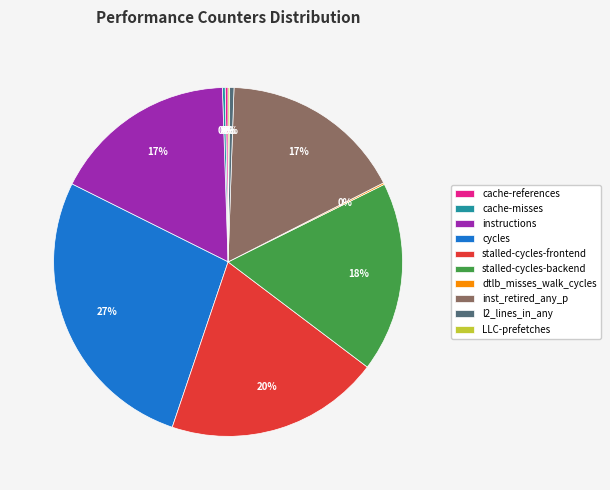

What is the ratio of the value at cycles to the value at l2_lines_in_any?

67.3